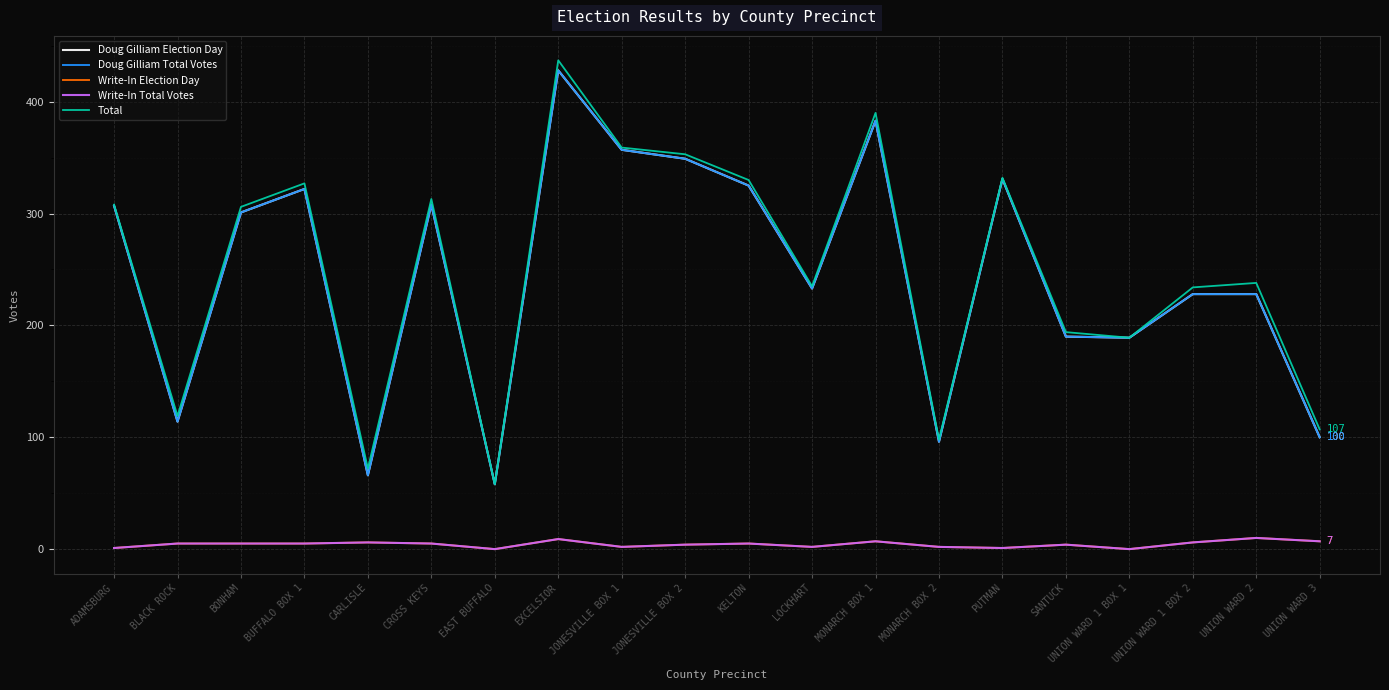

Reading left to right, list all the values displayed in this chart.

Doug Gilliam Election Day: ADAMSBURG=307	BLACK ROCK=114	BONHAM=301	BUFFALO BOX 1=322	CARLISLE=66	CROSS KEYS=308	EAST BUFFALO=58	EXCELSIOR=428	JONESVILLE BOX 1=357	JONESVILLE BOX 2=349	KELTON=325	LOCKHART=233	MONARCH BOX 1=383	MONARCH BOX 2=96	PUTMAN=331	SANTUCK=190	UNION WARD 1 BOX 1=189	UNION WARD 1 BOX 2=228	UNION WARD 2=228	UNION WARD 3=100
Doug Gilliam Total Votes: ADAMSBURG=307	BLACK ROCK=114	BONHAM=301	BUFFALO BOX 1=322	CARLISLE=66	CROSS KEYS=308	EAST BUFFALO=58	EXCELSIOR=428	JONESVILLE BOX 1=357	JONESVILLE BOX 2=349	KELTON=325	LOCKHART=233	MONARCH BOX 1=383	MONARCH BOX 2=96	PUTMAN=331	SANTUCK=190	UNION WARD 1 BOX 1=189	UNION WARD 1 BOX 2=228	UNION WARD 2=228	UNION WARD 3=100
Write-In Election Day: ADAMSBURG=1	BLACK ROCK=5	BONHAM=5	BUFFALO BOX 1=5	CARLISLE=6	CROSS KEYS=5	EAST BUFFALO=0	EXCELSIOR=9	JONESVILLE BOX 1=2	JONESVILLE BOX 2=4	KELTON=5	LOCKHART=2	MONARCH BOX 1=7	MONARCH BOX 2=2	PUTMAN=1	SANTUCK=4	UNION WARD 1 BOX 1=0	UNION WARD 1 BOX 2=6	UNION WARD 2=10	UNION WARD 3=7
Write-In Total Votes: ADAMSBURG=1	BLACK ROCK=5	BONHAM=5	BUFFALO BOX 1=5	CARLISLE=6	CROSS KEYS=5	EAST BUFFALO=0	EXCELSIOR=9	JONESVILLE BOX 1=2	JONESVILLE BOX 2=4	KELTON=5	LOCKHART=2	MONARCH BOX 1=7	MONARCH BOX 2=2	PUTMAN=1	SANTUCK=4	UNION WARD 1 BOX 1=0	UNION WARD 1 BOX 2=6	UNION WARD 2=10	UNION WARD 3=7
Total: ADAMSBURG=308	BLACK ROCK=119	BONHAM=306	BUFFALO BOX 1=327	CARLISLE=72	CROSS KEYS=313	EAST BUFFALO=58	EXCELSIOR=437	JONESVILLE BOX 1=359	JONESVILLE BOX 2=353	KELTON=330	LOCKHART=235	MONARCH BOX 1=390	MONARCH BOX 2=98	PUTMAN=332	SANTUCK=194	UNION WARD 1 BOX 1=189	UNION WARD 1 BOX 2=234	UNION WARD 2=238	UNION WARD 3=107